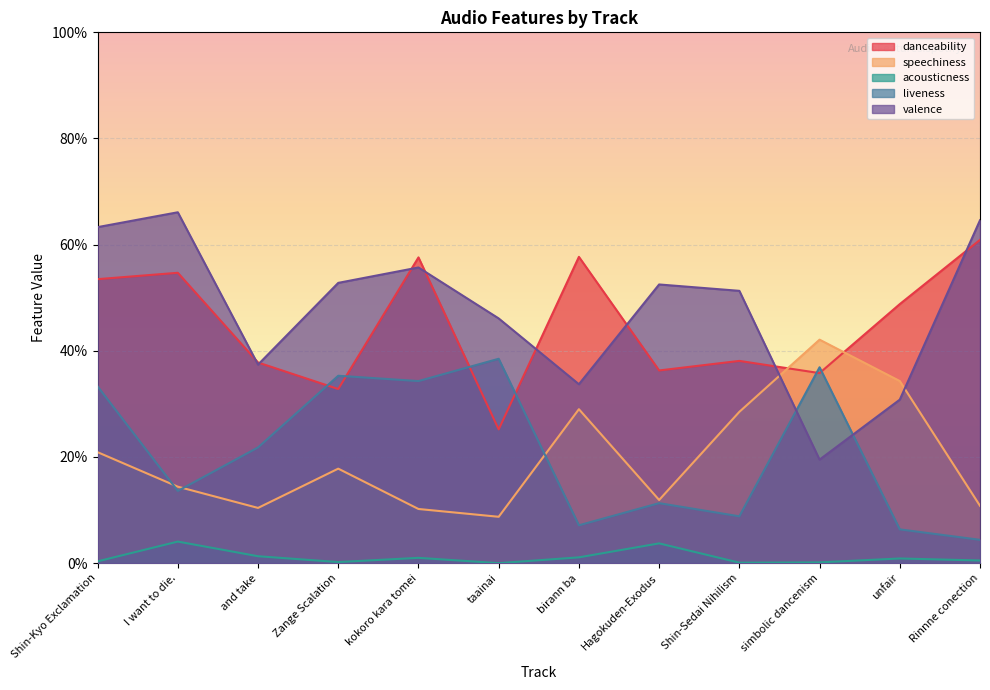

Where is the first local minimum for valence?

and take